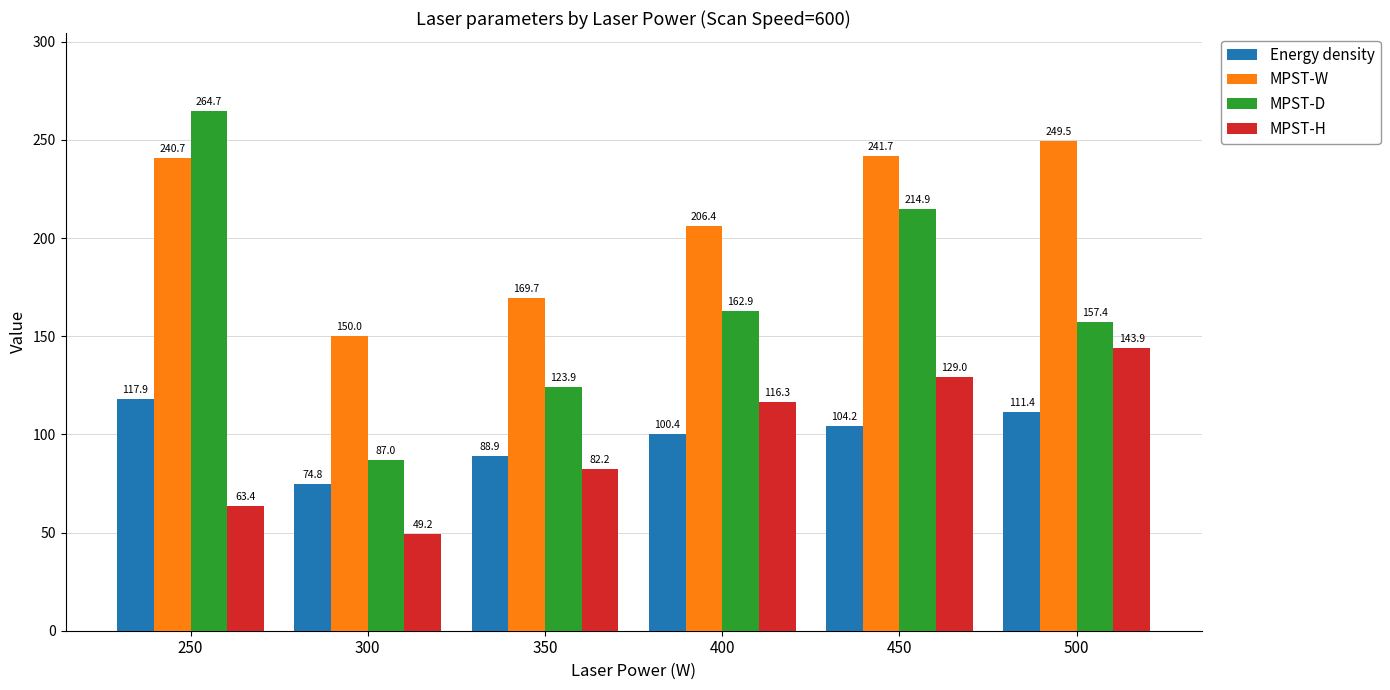

Is it true that MPST-H equals 63.4 at 250?

True